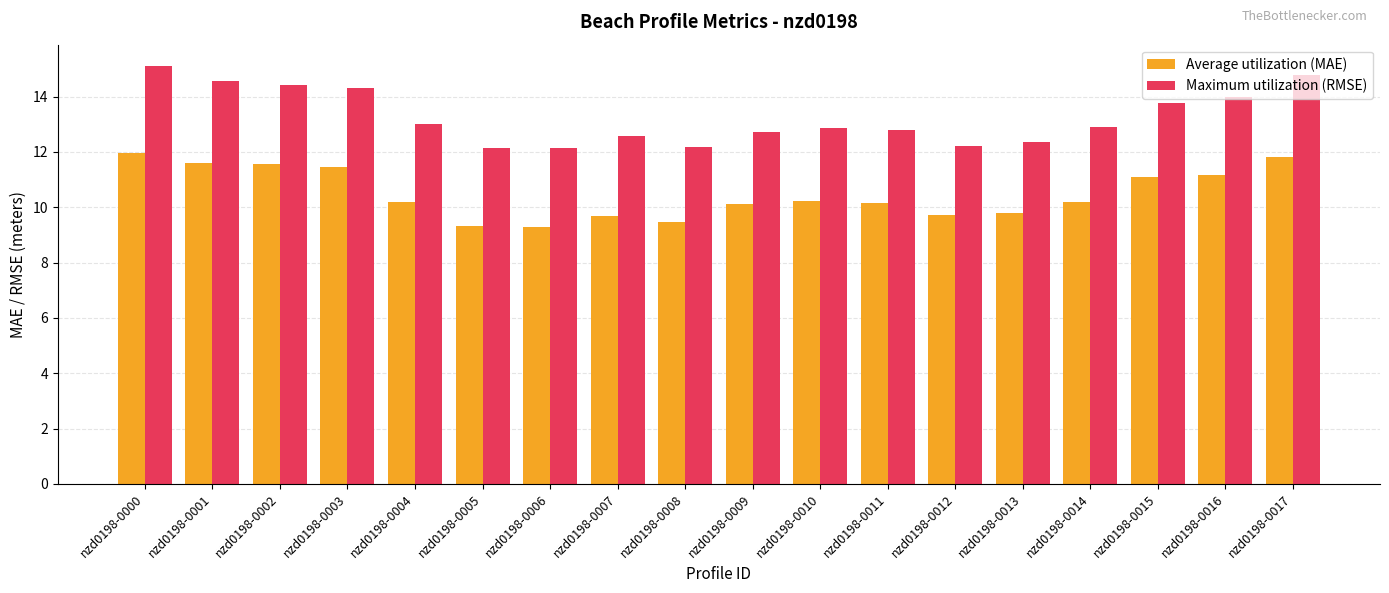

What is the difference between the highest and lowest values at nzd0198-0009?

2.6